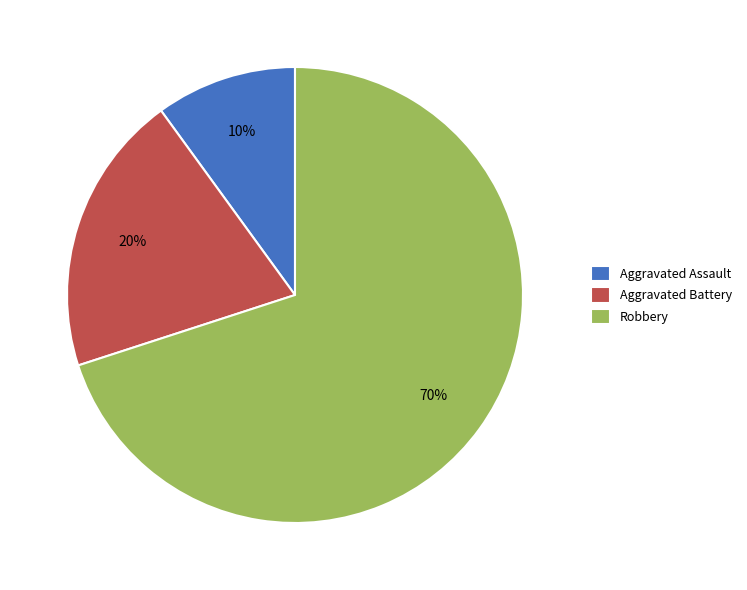

Which slice is the smallest?

Aggravated Assault